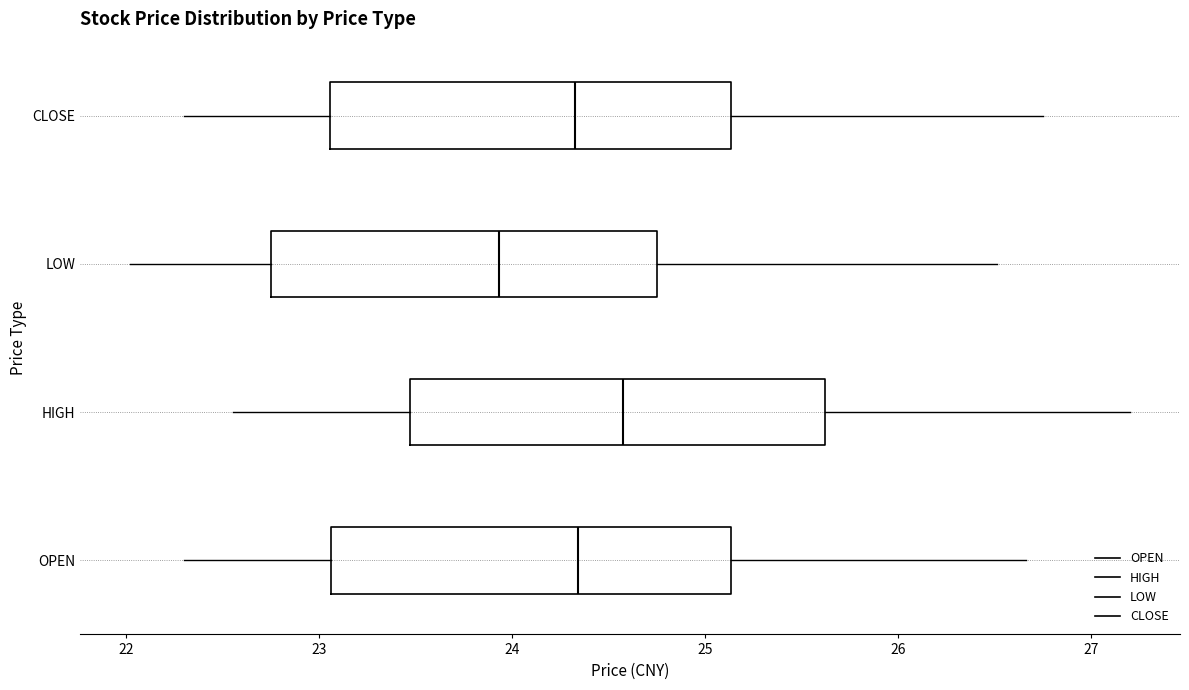

Reading bottom to top, transcribe this box plot: for each box, give where its median line is, the range the box spans, and where its two whiskers end, as read against the x-axis. The values are not printed on the chart, so give them approximately, as read against the axis.

OPEN: median 24.3, box 23.1 to 25.1, whiskers 22.3 to 26.7
HIGH: median 24.6, box 23.5 to 25.6, whiskers 22.6 to 27.2
LOW: median 23.9, box 22.8 to 24.7, whiskers 22.0 to 26.5
CLOSE: median 24.3, box 23.1 to 25.1, whiskers 22.3 to 26.8